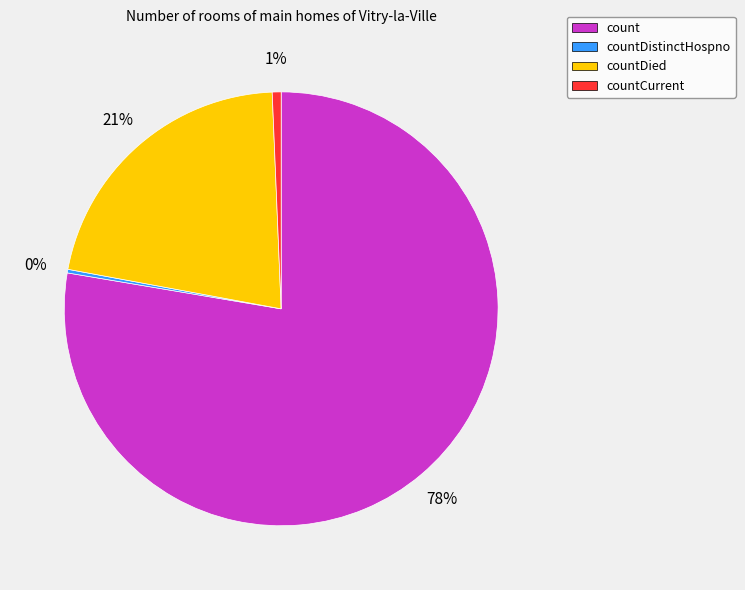

Between countDied and countCurrent, which is larger?

countDied